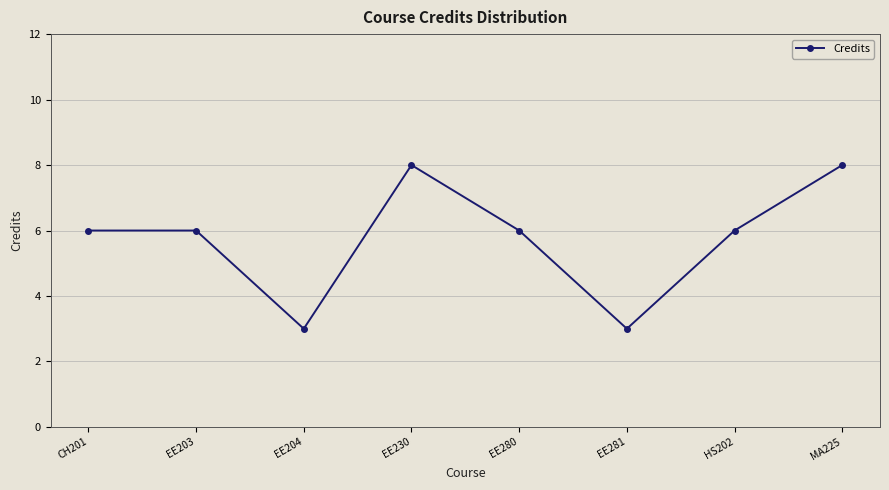

What is the maximum value shown in the chart?

8